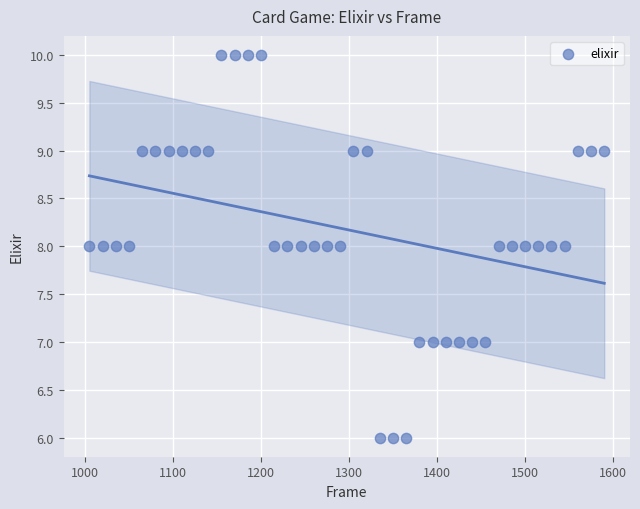

What is the range of X values (max minus min)?

585